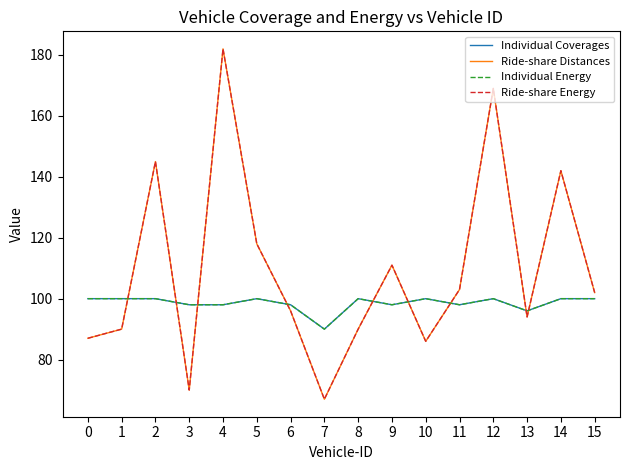

Is this an area chart (filled region under the line)?

No